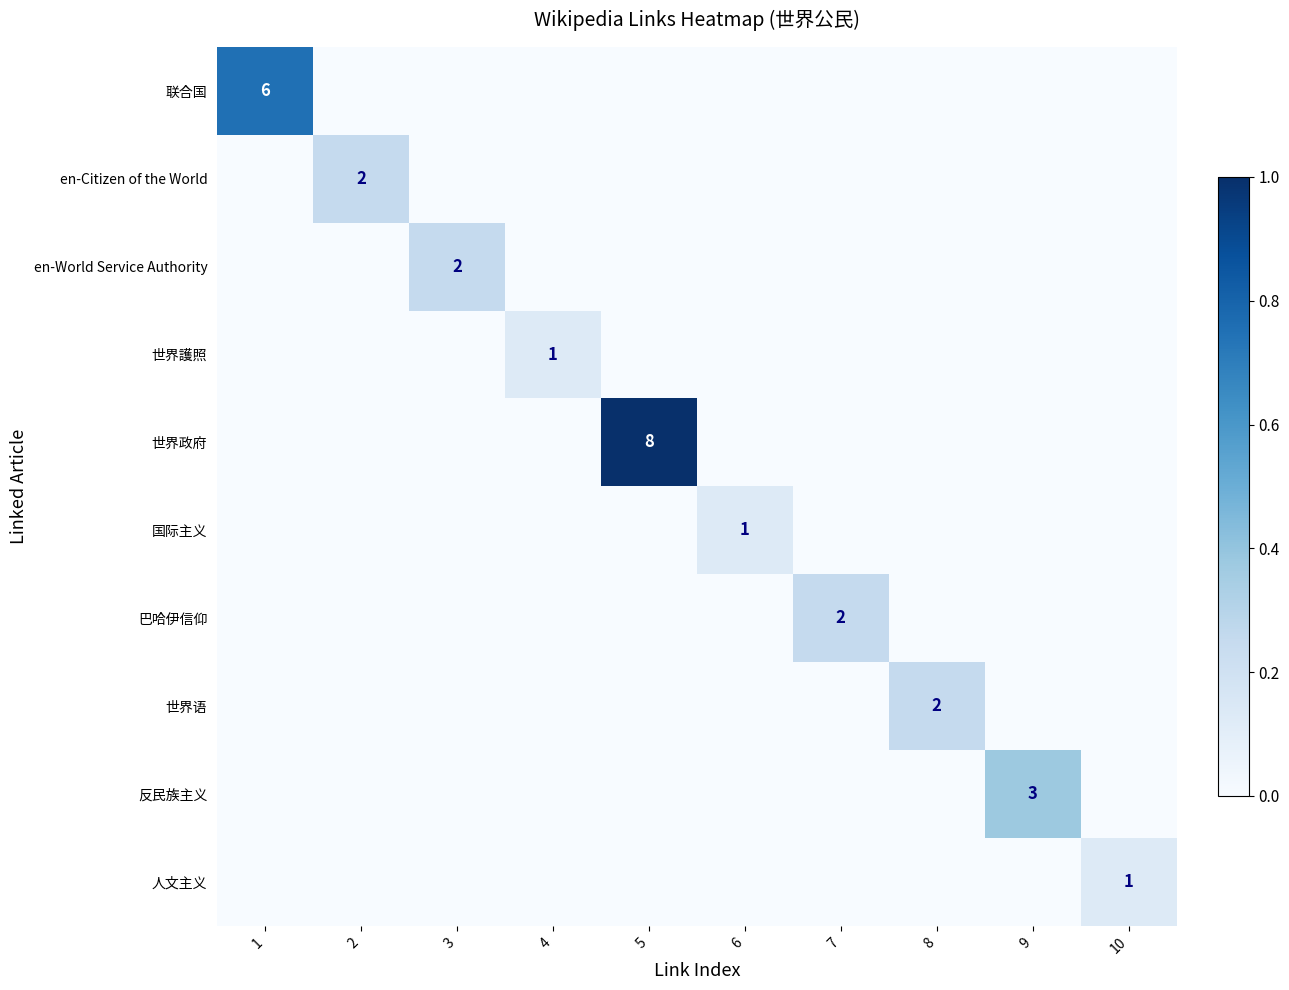

True or false: 世界政府 has a value of 3 at 5.

False